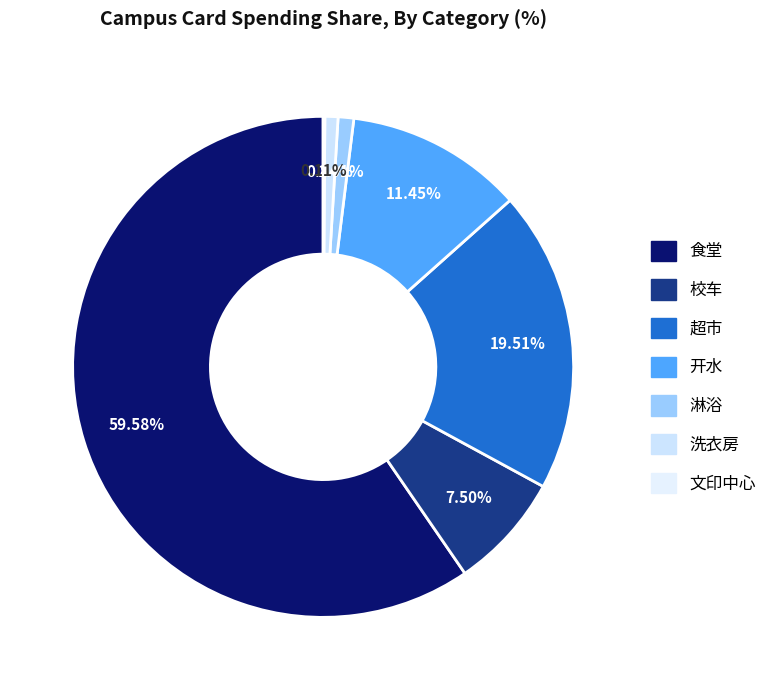

Count the number of slices in the pie.

7